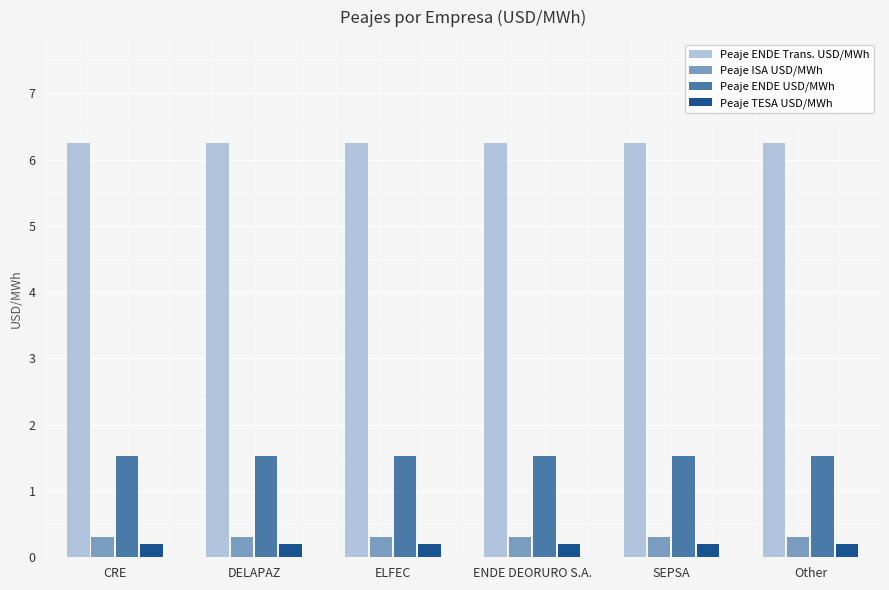

What are all the series names shown in the legend?

Peaje ENDE Trans. USD/MWh, Peaje ISA USD/MWh, Peaje ENDE USD/MWh, Peaje TESA USD/MWh